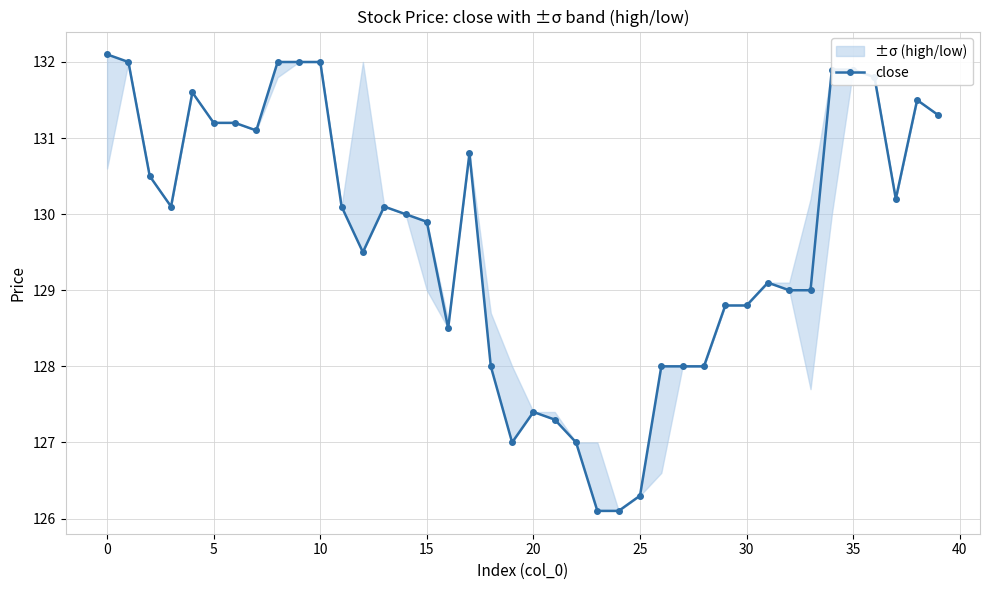

Is it true that the value at 32 is 129.0?

True